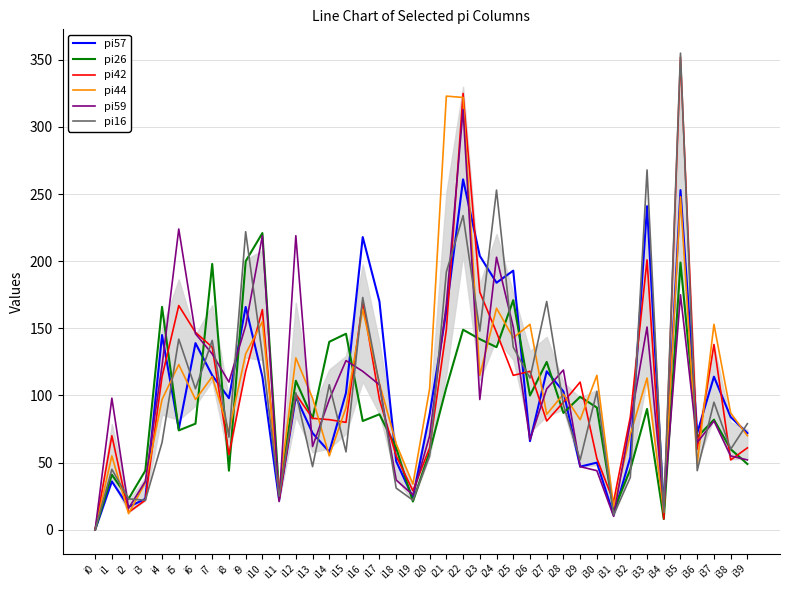

True or false: pi42 has a value of 39 at i26.

False